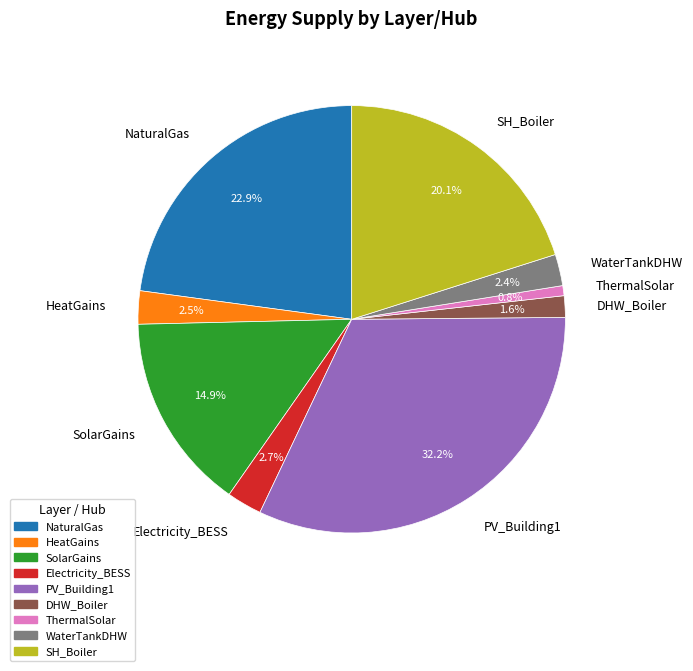

What percentage is NOT represented by SolarGains?

85.1%